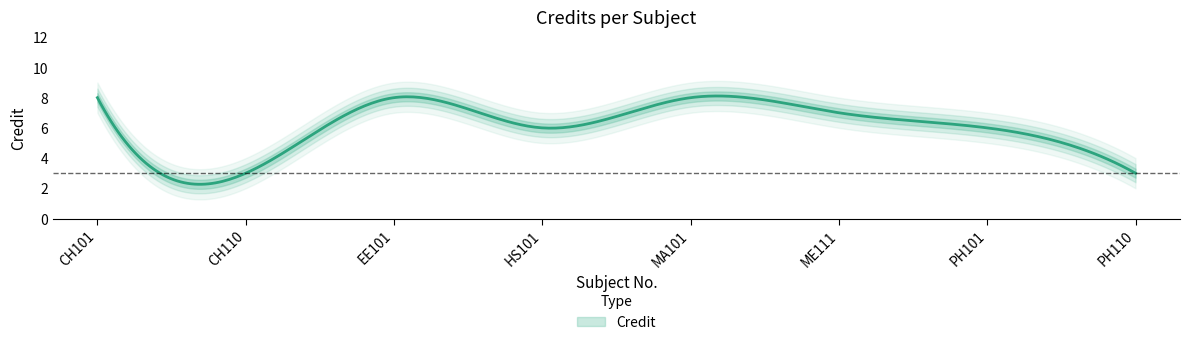

How many data points are above 7?

3